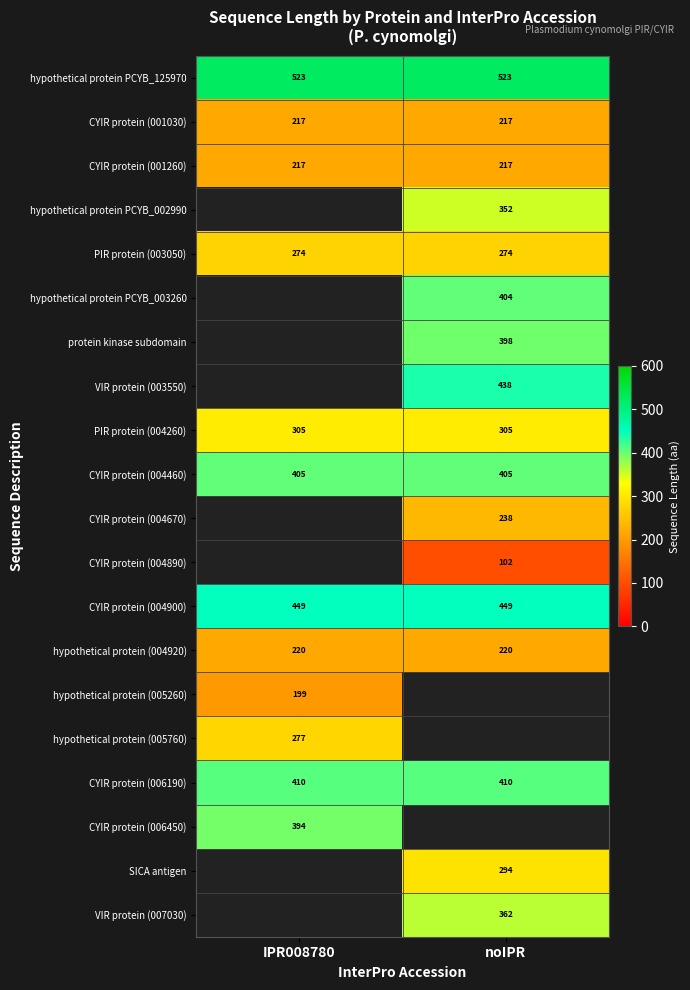

What is the spread (max minus min) of values at noIPR?

421.0